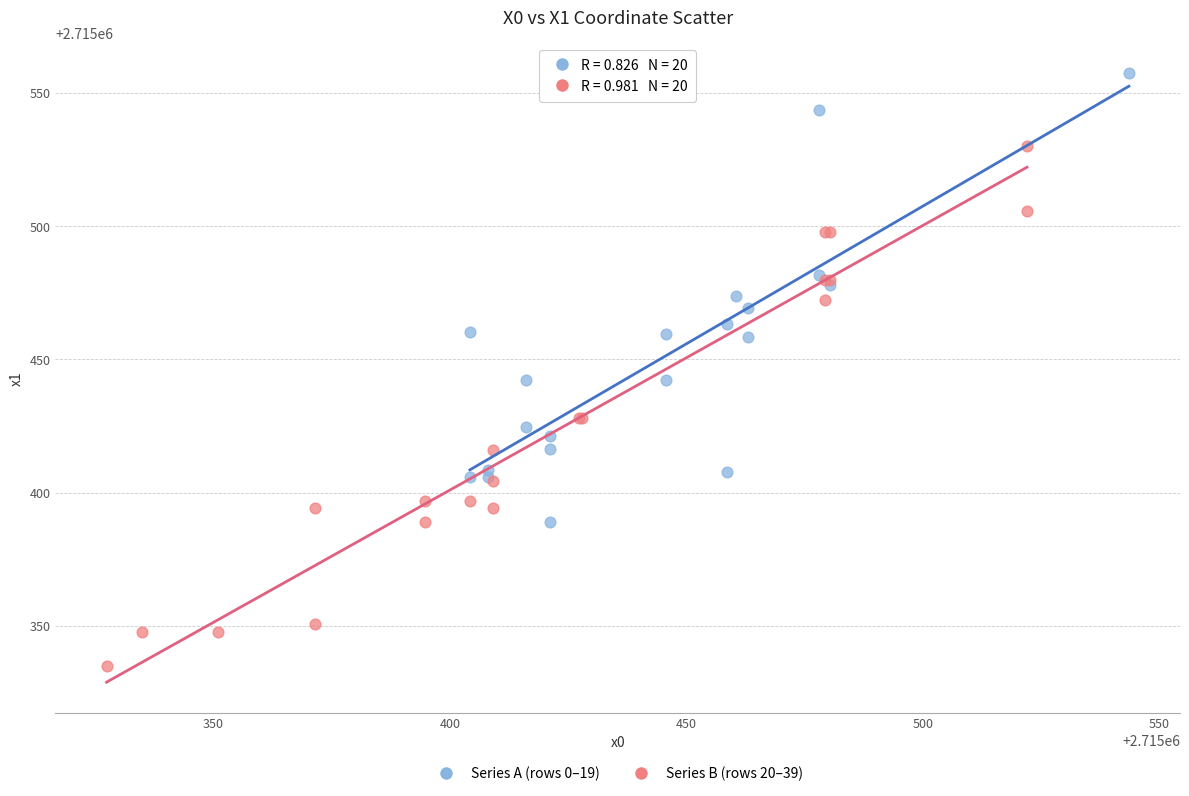

Which series has the widest spread of Y values?

Series B (rows 20–39)